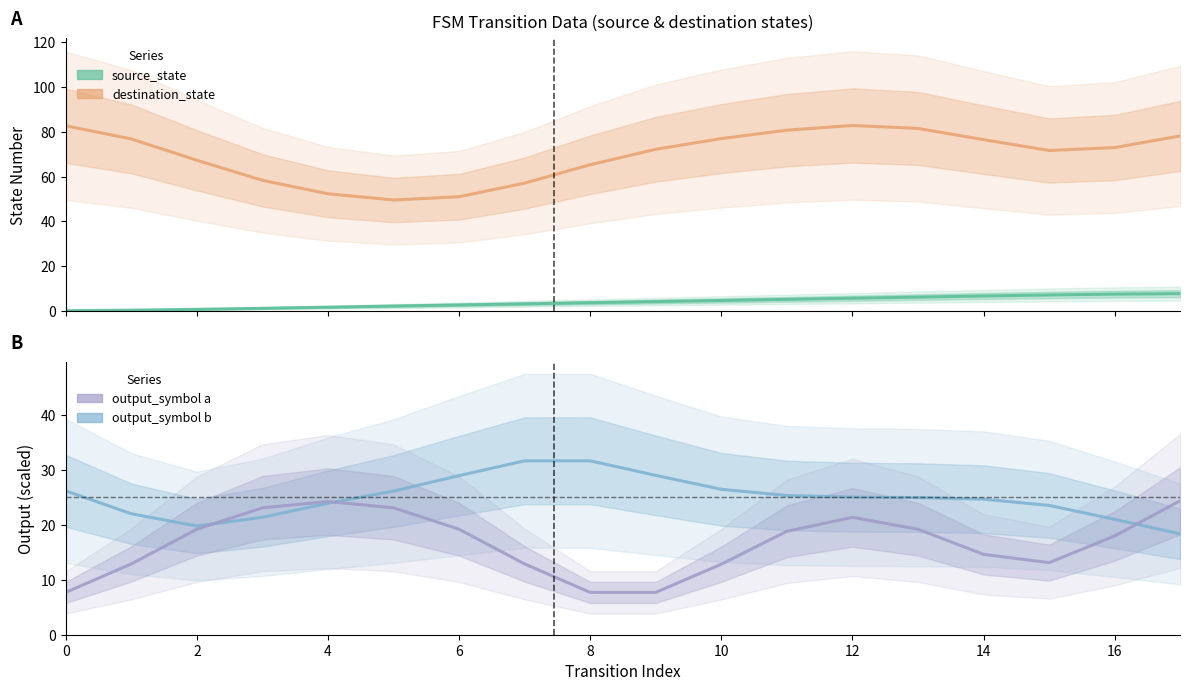

True or false: output_symbol b has more than 2 interior local peaks.

False